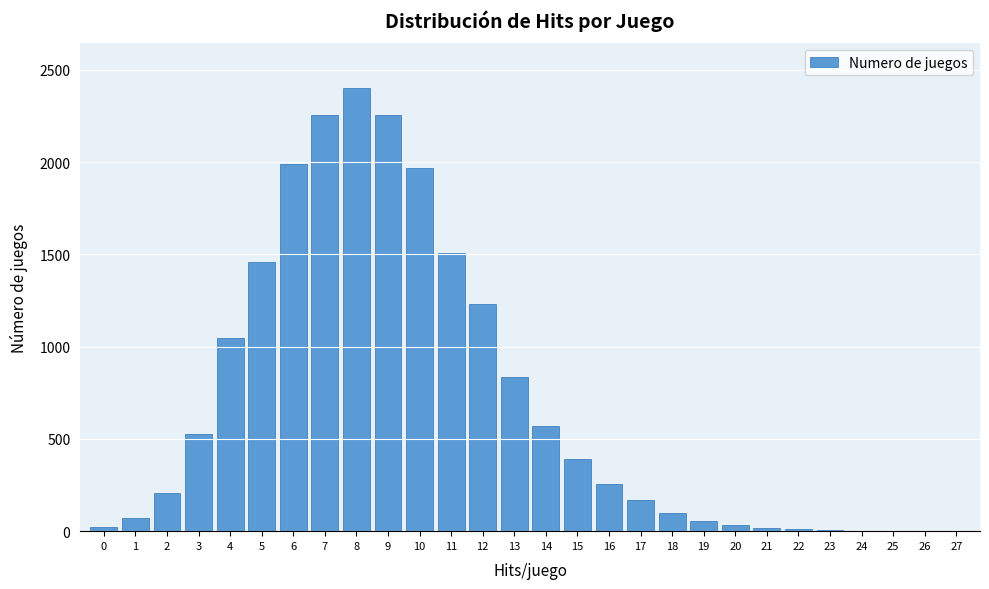

Is it true that the value at 17 is 171?

True